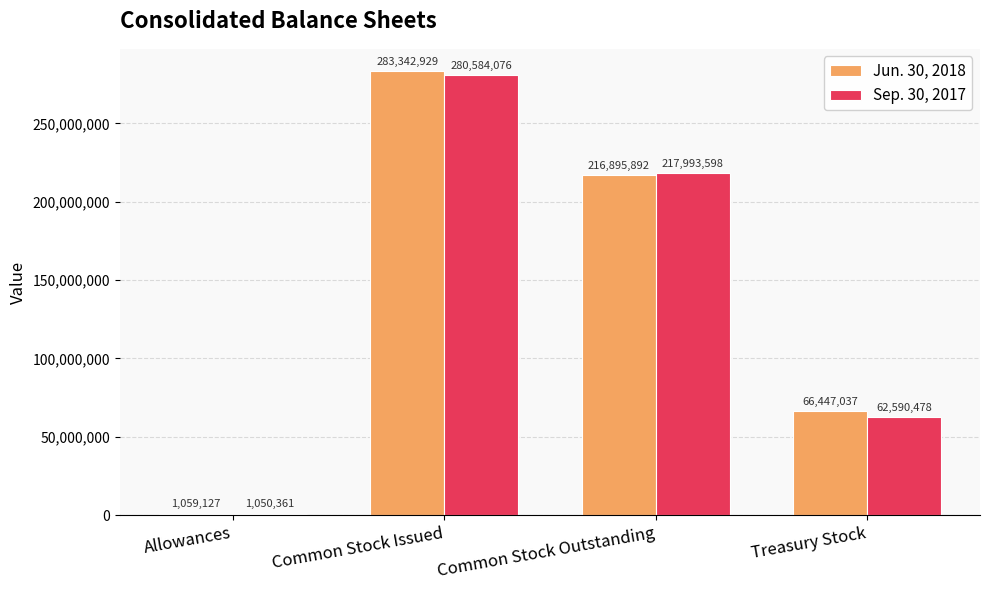

How many values in the Sep. 30, 2017 series are below 217993598?

2